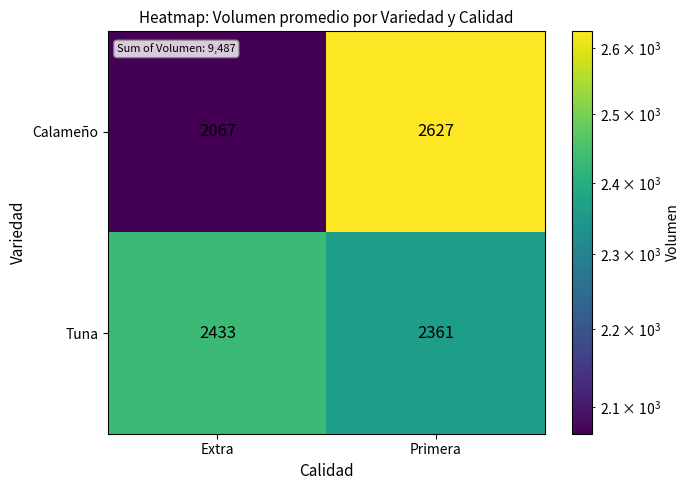

Reading right to left, transcribe all the data shown in this chart.

Calameño: 2627	2067
Tuna: 2361	2433